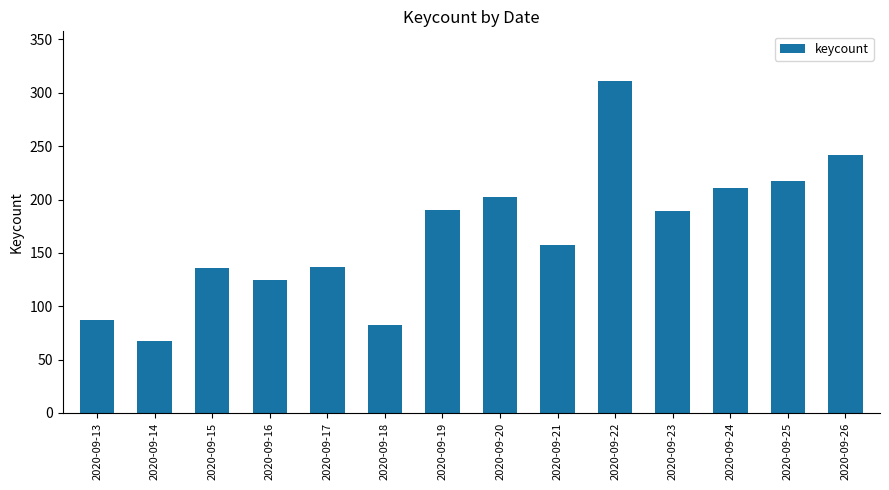

Is it true that the value at 2020-09-20 is 101?

False